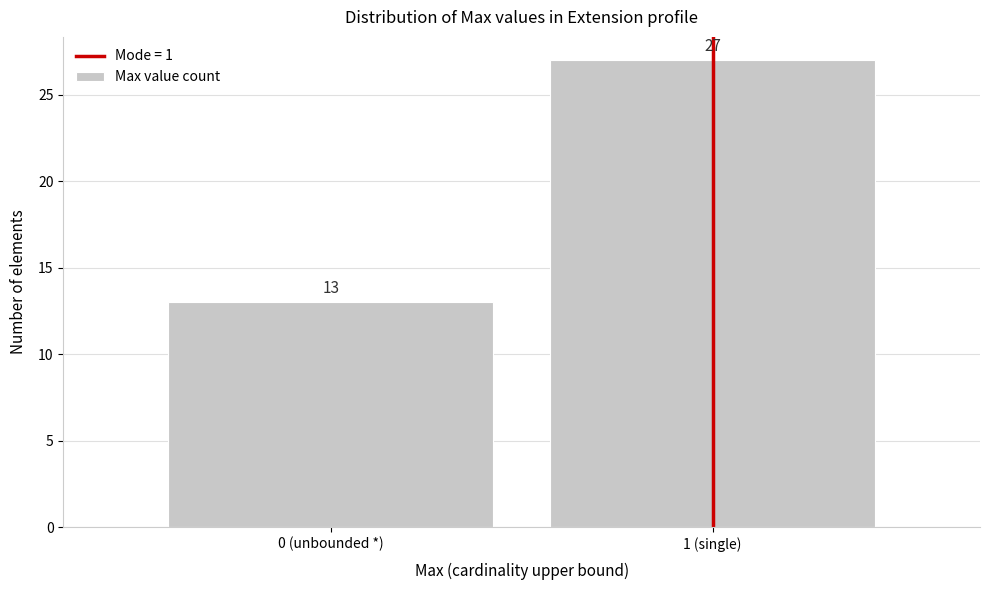

Reading left to right, transcribe all the data shown in this chart.

0 (unbounded *)=13	1 (single)=27